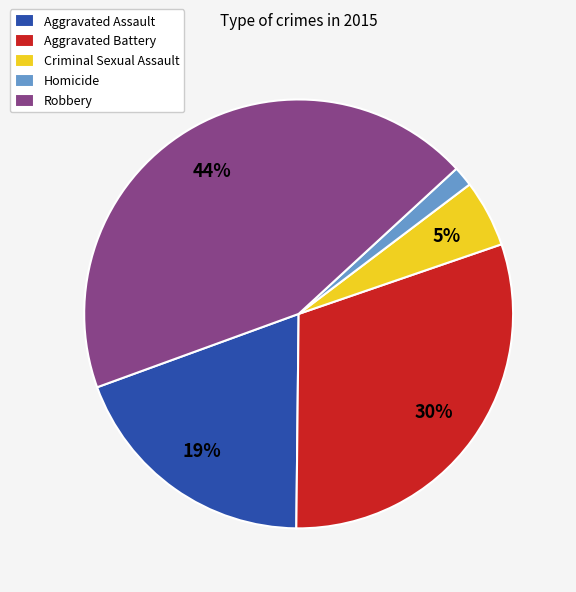

Combined, do Robbery and Aggravated Assault account for over 50%?

Yes